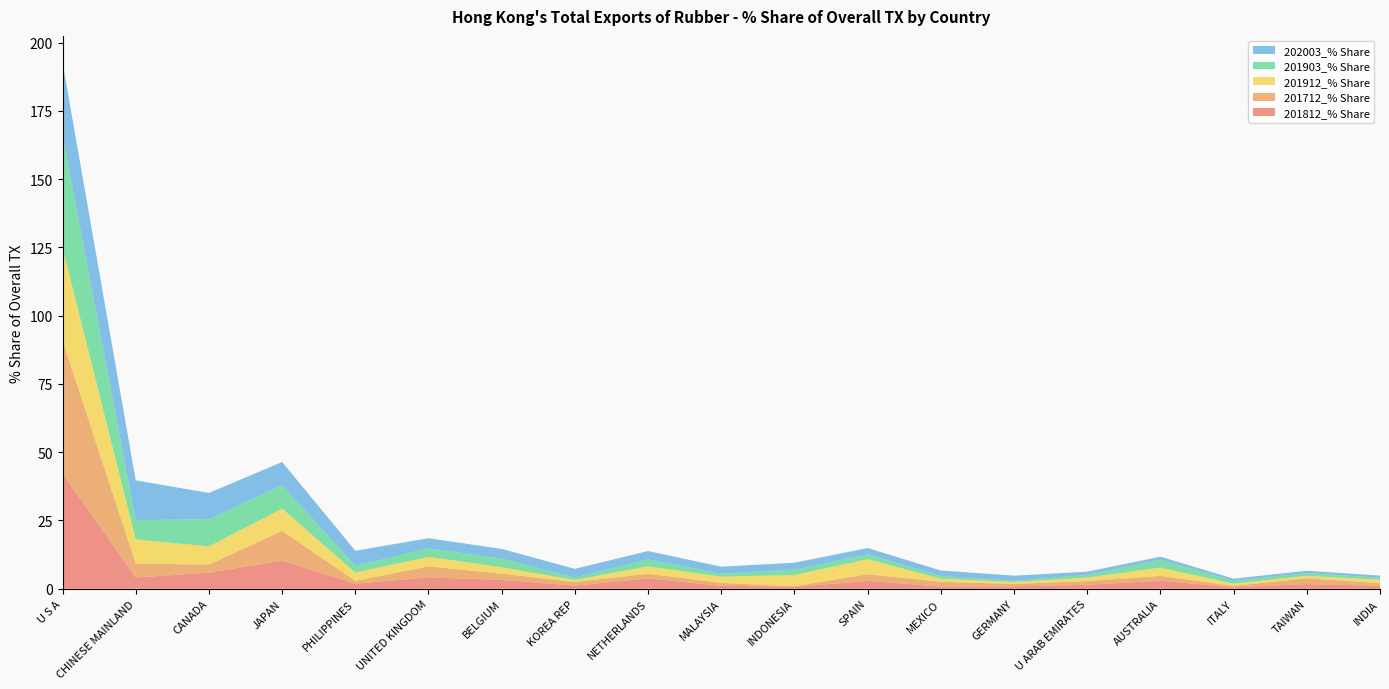

Reading right to left, list all the values displayed in this chart.

201812_% Share: INDIA=1.1	TAIWAN=1.7	ITALY=0.5	AUSTRALIA=2.9	U ARAB EMIRATES=1.5	GERMANY=0.9	MEXICO=0.8	SPAIN=2.9	INDONESIA=0.7	MALAYSIA=1.1	NETHERLANDS=3.8	KOREA REP=1.1	BELGIUM=3.2	UNITED KINGDOM=4.2	PHILIPPINES=1.8	JAPAN=10.3	CANADA=5.9	CHINESE MAINLAND=4.1	U S A=42.2
201712_% Share: INDIA=0.9	TAIWAN=2.1	ITALY=0.5	AUSTRALIA=1.8	U ARAB EMIRATES=1.4	GERMANY=0.9	MEXICO=1.7	SPAIN=2.4	INDONESIA=0.2	MALAYSIA=1.0	NETHERLANDS=1.7	KOREA REP=1.3	BELGIUM=2.3	UNITED KINGDOM=4.0	PHILIPPINES=1.1	JAPAN=10.9	CANADA=2.9	CHINESE MAINLAND=5.1	U S A=48.7
201912_% Share: INDIA=1.3	TAIWAN=0.9	ITALY=0.8	AUSTRALIA=3.0	U ARAB EMIRATES=1.3	GERMANY=0.7	MEXICO=1.1	SPAIN=5.5	INDONESIA=4.1	MALAYSIA=2.3	NETHERLANDS=2.7	KOREA REP=0.8	BELGIUM=2.3	UNITED KINGDOM=3.5	PHILIPPINES=3.0	JAPAN=8.2	CANADA=6.7	CHINESE MAINLAND=8.9	U S A=34.0
201903_% Share: INDIA=0.7	TAIWAN=1.0	ITALY=1.0	AUSTRALIA=2.9	U ARAB EMIRATES=1.0	GERMANY=0.5	MEXICO=1.0	SPAIN=1.8	INDONESIA=2.0	MALAYSIA=1.1	NETHERLANDS=2.6	KOREA REP=0.9	BELGIUM=3.2	UNITED KINGDOM=3.2	PHILIPPINES=2.4	JAPAN=8.6	CANADA=10.0	CHINESE MAINLAND=7.0	U S A=41.1
202003_% Share: INDIA=0.8	TAIWAN=0.8	ITALY=0.8	AUSTRALIA=1.1	U ARAB EMIRATES=1.2	GERMANY=1.8	MEXICO=2.0	SPAIN=2.3	INDONESIA=2.5	MALAYSIA=2.6	NETHERLANDS=3.1	KOREA REP=3.2	BELGIUM=3.6	UNITED KINGDOM=3.7	PHILIPPINES=5.5	JAPAN=8.5	CANADA=9.6	CHINESE MAINLAND=14.6	U S A=26.8